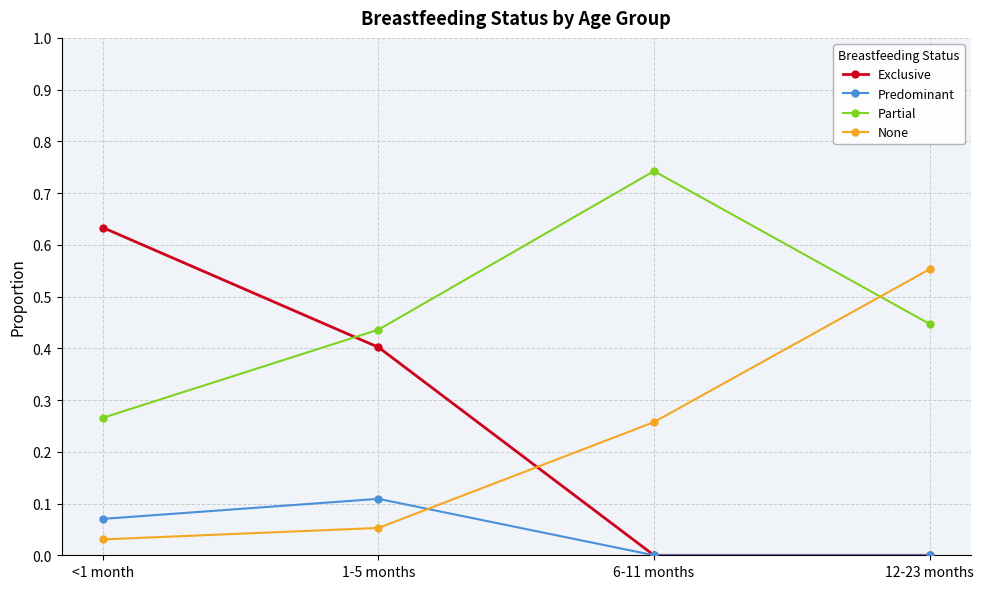

Rank the series by their maximum value, from lowest to highest.

Predominant, None, Exclusive, Partial